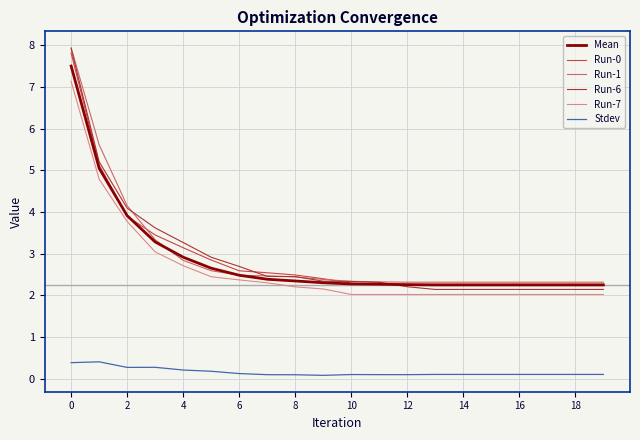

What is the difference between the second highest and second lowest values in the Run-7 series?

2.8